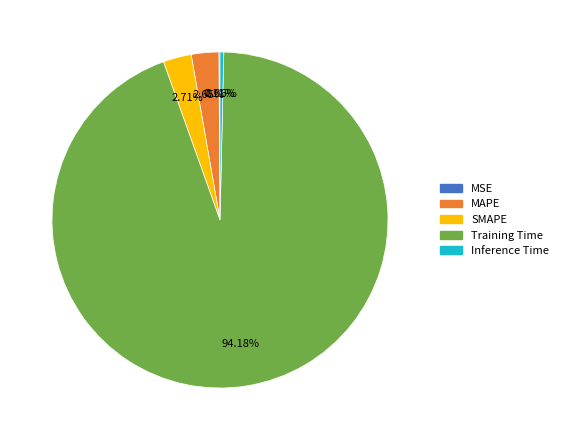

Which slice represents more than half of the pie?

Training Time